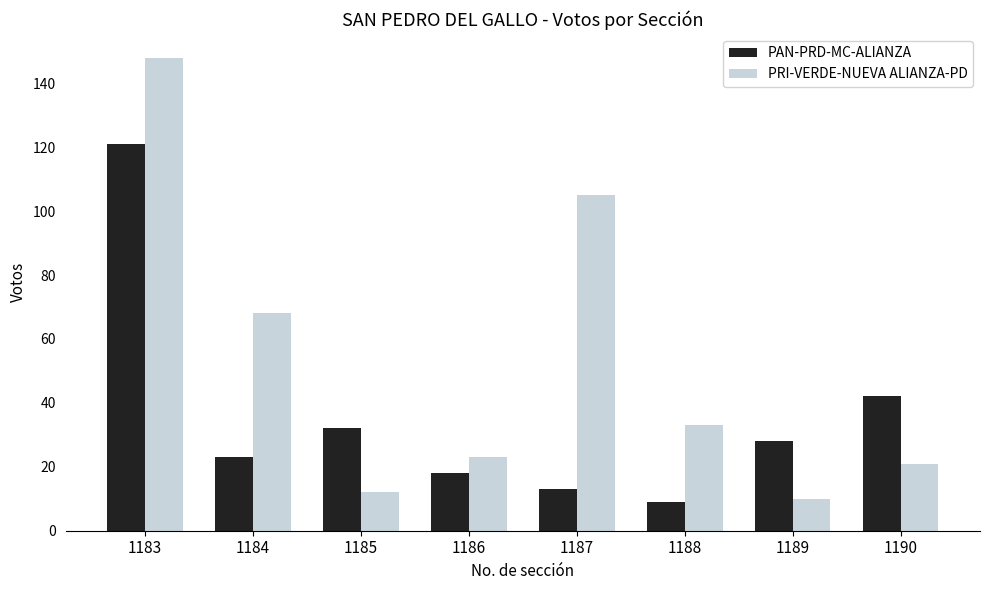

How many data points in PAN-PRD-MC-ALIANZA are less than 28?

4